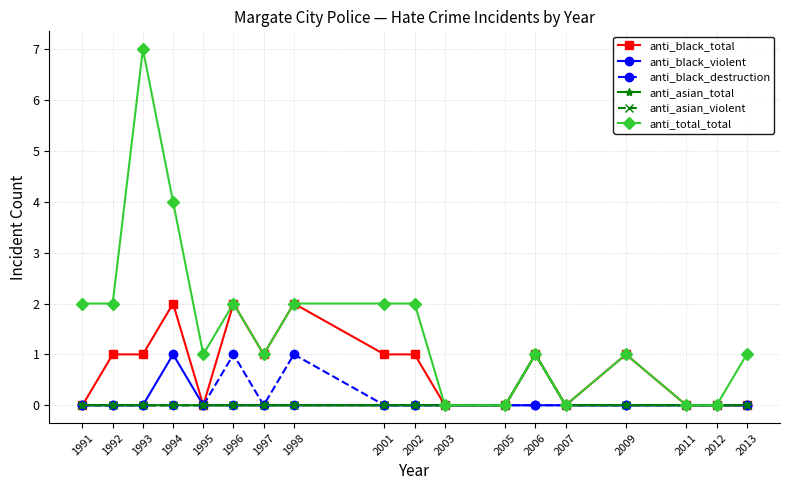

Does the chart have visible grid lines?

Yes